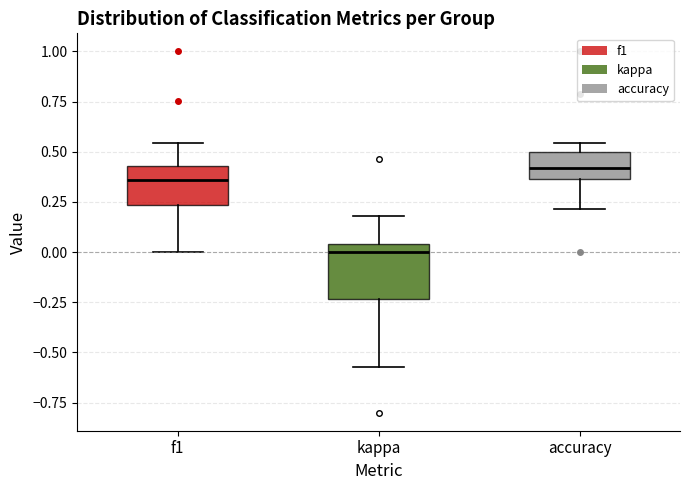

Where is the lower edge of the box for f1 on the y-axis? The values are not printed on the chart, so give them approximately, as read against the axis.

0.25